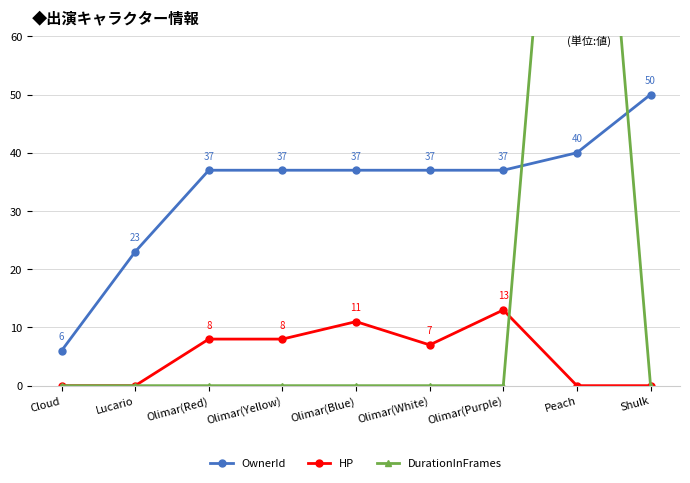

Read the DurationInFrames value at Peach.

150